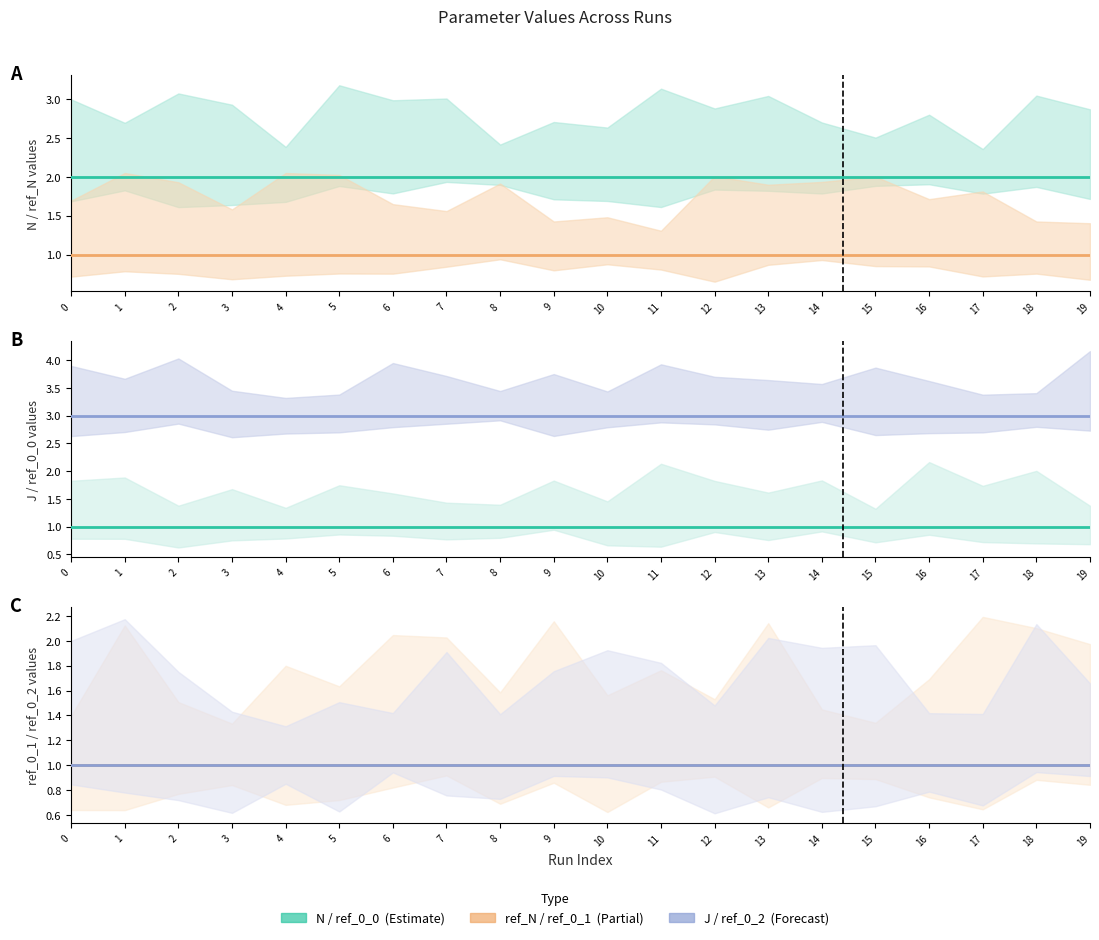

Which series has the widest spread of values?

N